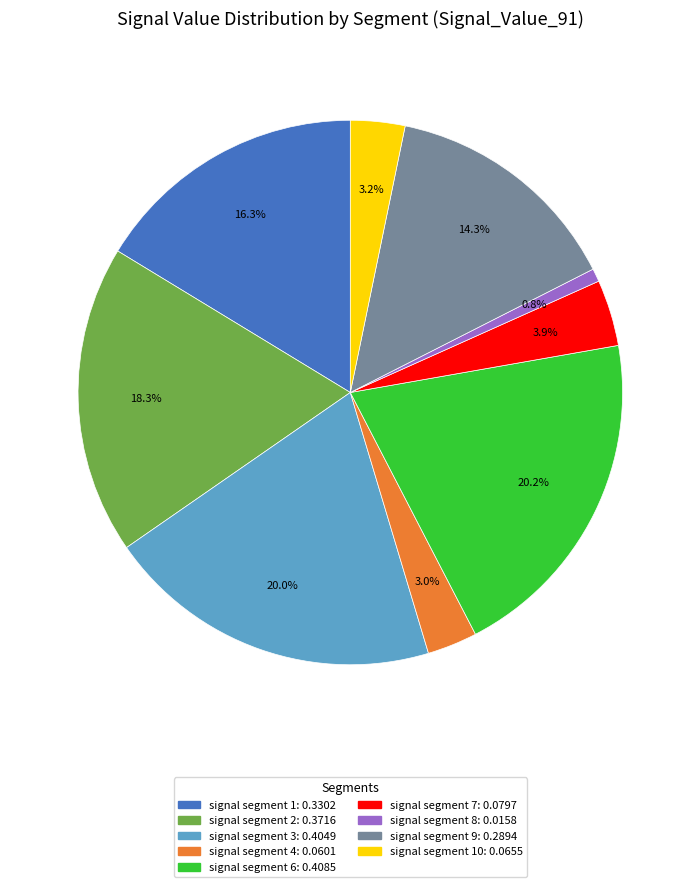

What is the total percentage of signal segment 10: 0.0655 and signal segment 4: 0.0601?

6.2%